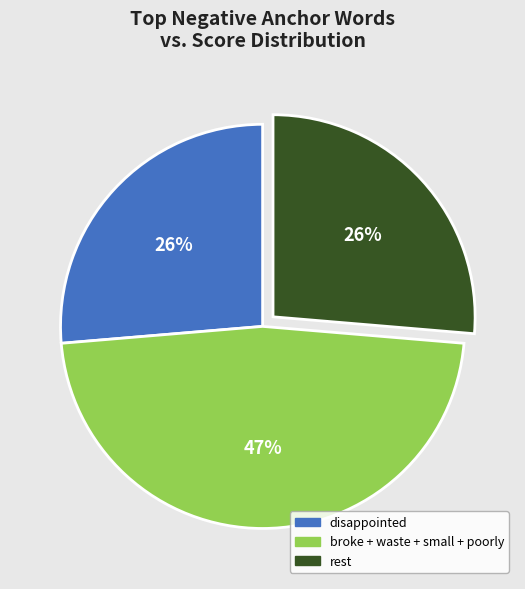

To the nearest percent, what percentage of the pie is disappointed?

26%